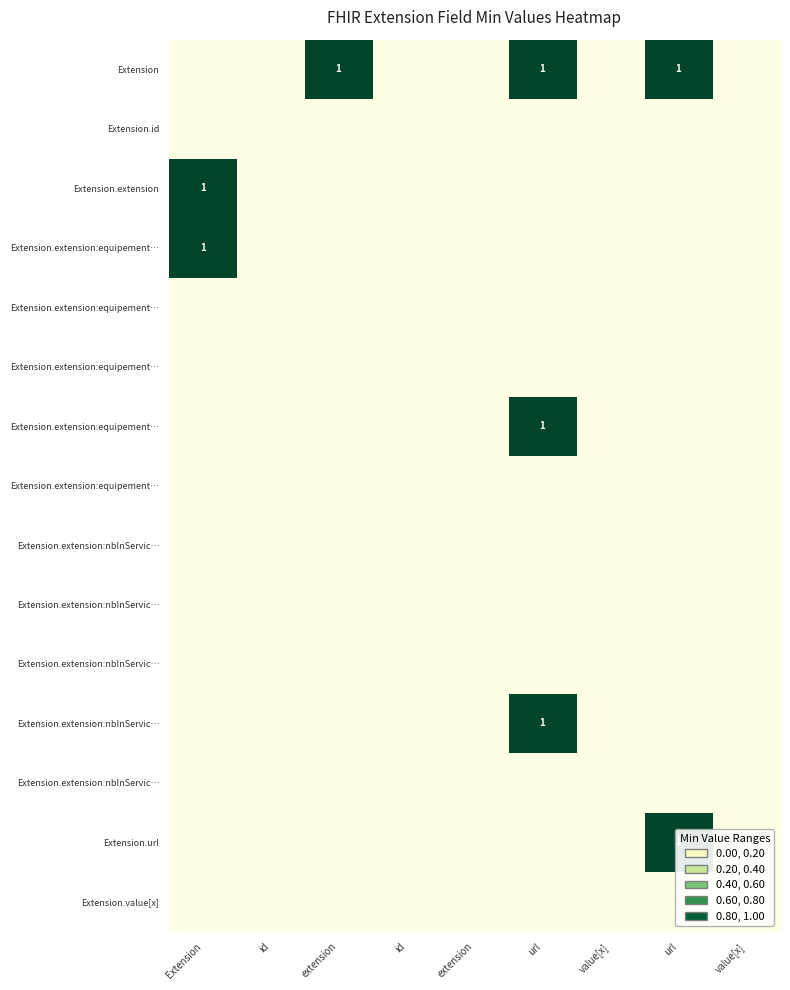

At which category is the sum across all series the highest?

url